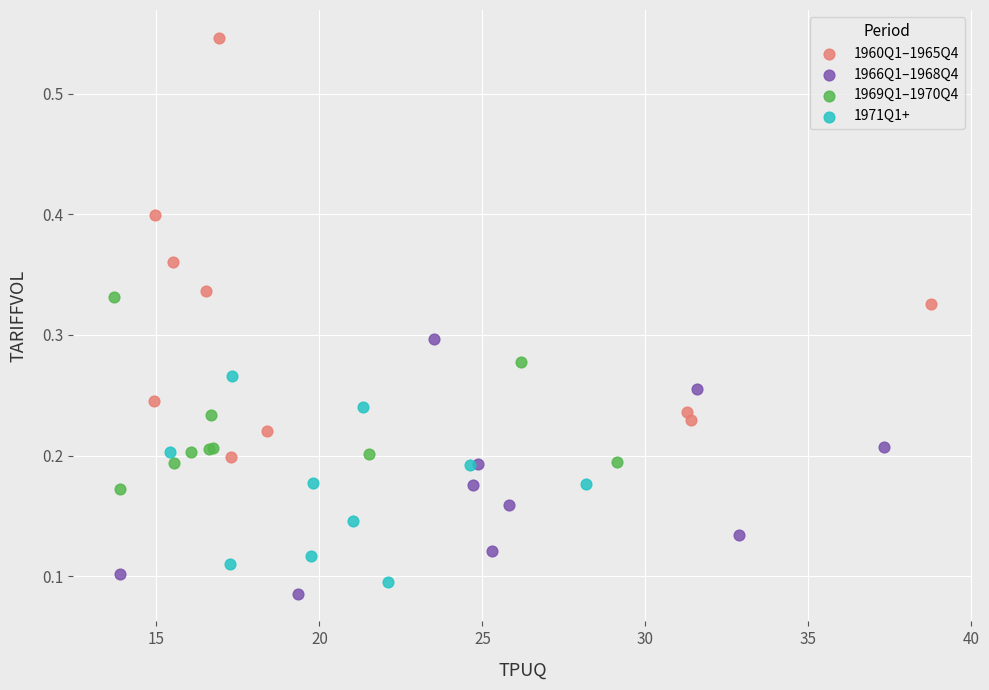

Which series reaches the maximum Y coordinate?

1960Q1–1965Q4